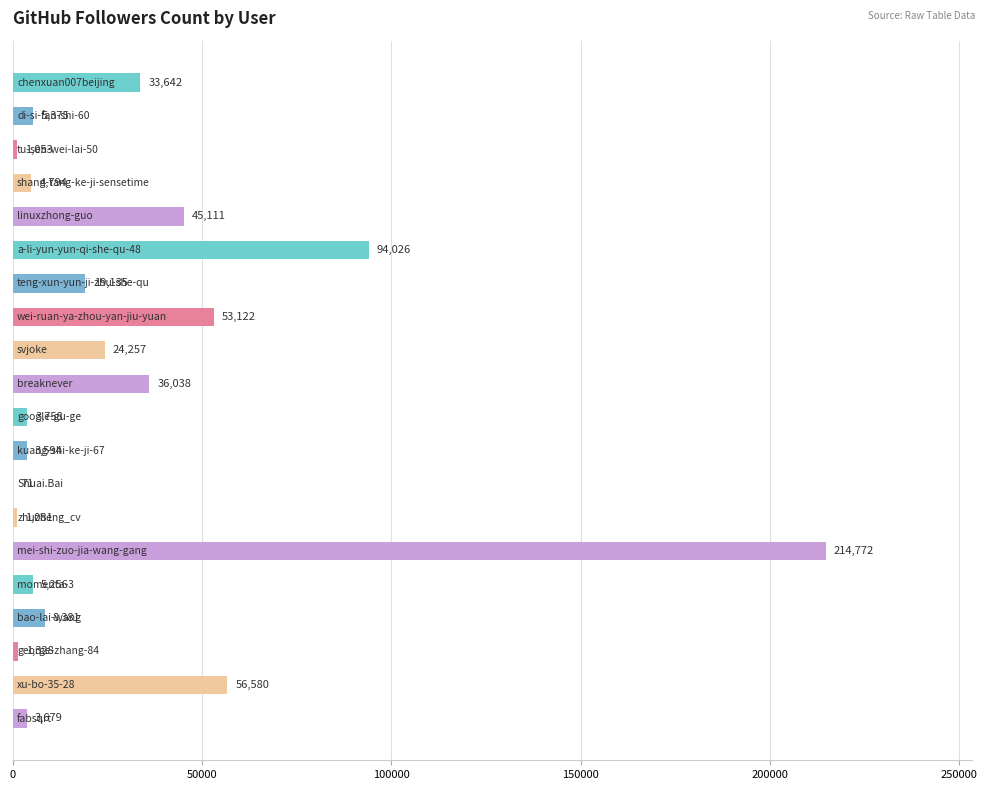

What is the greatest value displayed?

214772